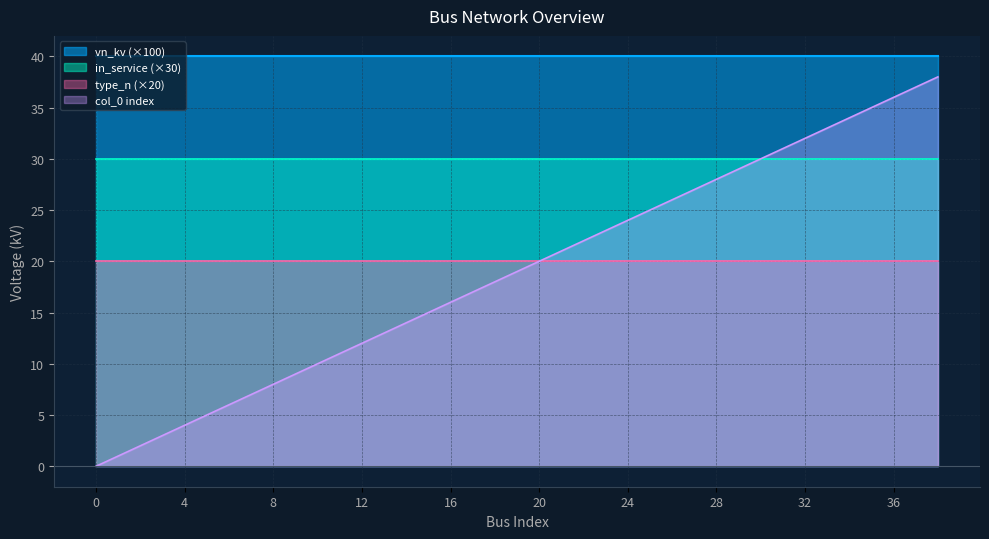

What are all the series names shown in the legend?

vn_kv (×100), in_service (×30), type_n (×20), col_0 index